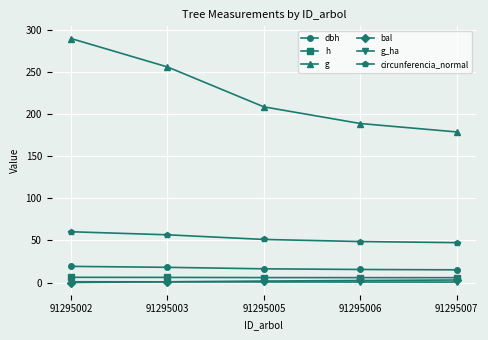

The value of circunferencia_normal at 91295007 is 32.4. True or false?

False